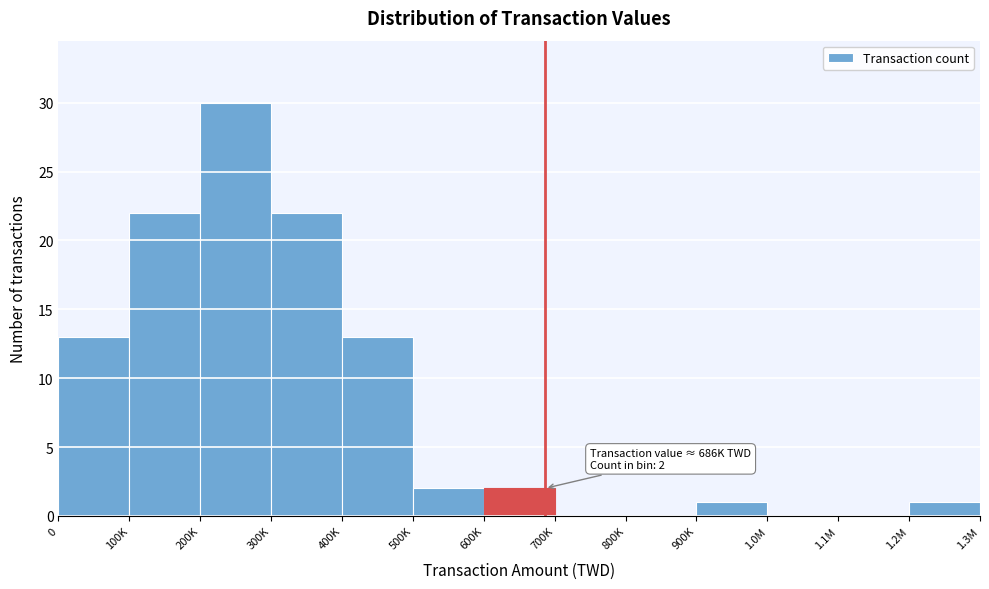

Reading right to left, what are all the values shown in this chart?

1.2M=1	1.1M=0	1.0M=0	900K=1	800K=0	700K=0	600K=2	500K=2	400K=13	300K=22	200K=30	100K=22	0=13